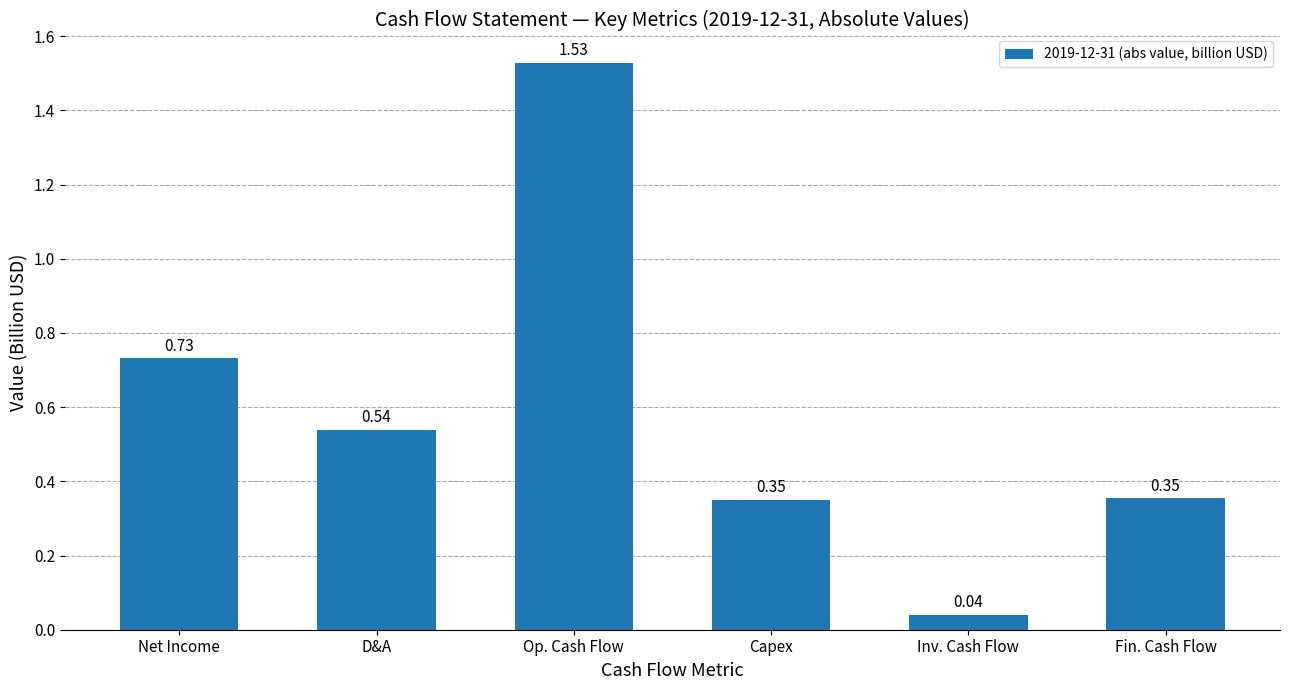

At which category does the chart reach its peak across all series?

Op. Cash Flow